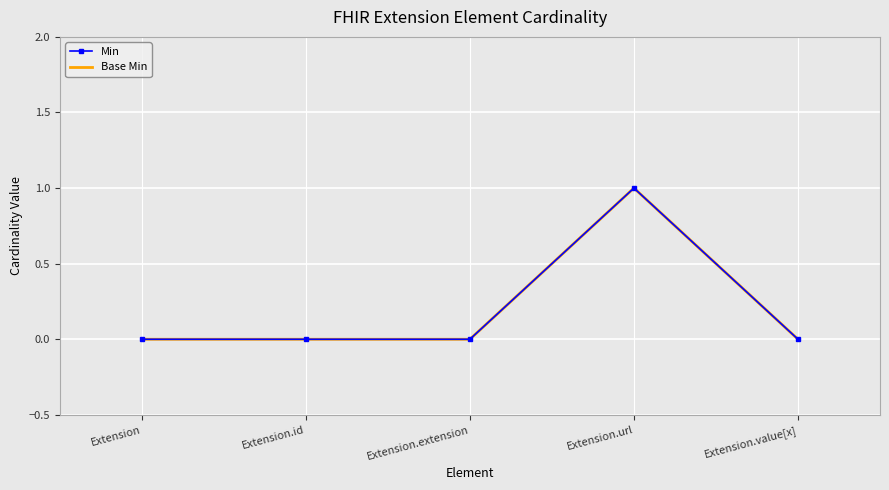

At which label is Min closest to 0?

Extension